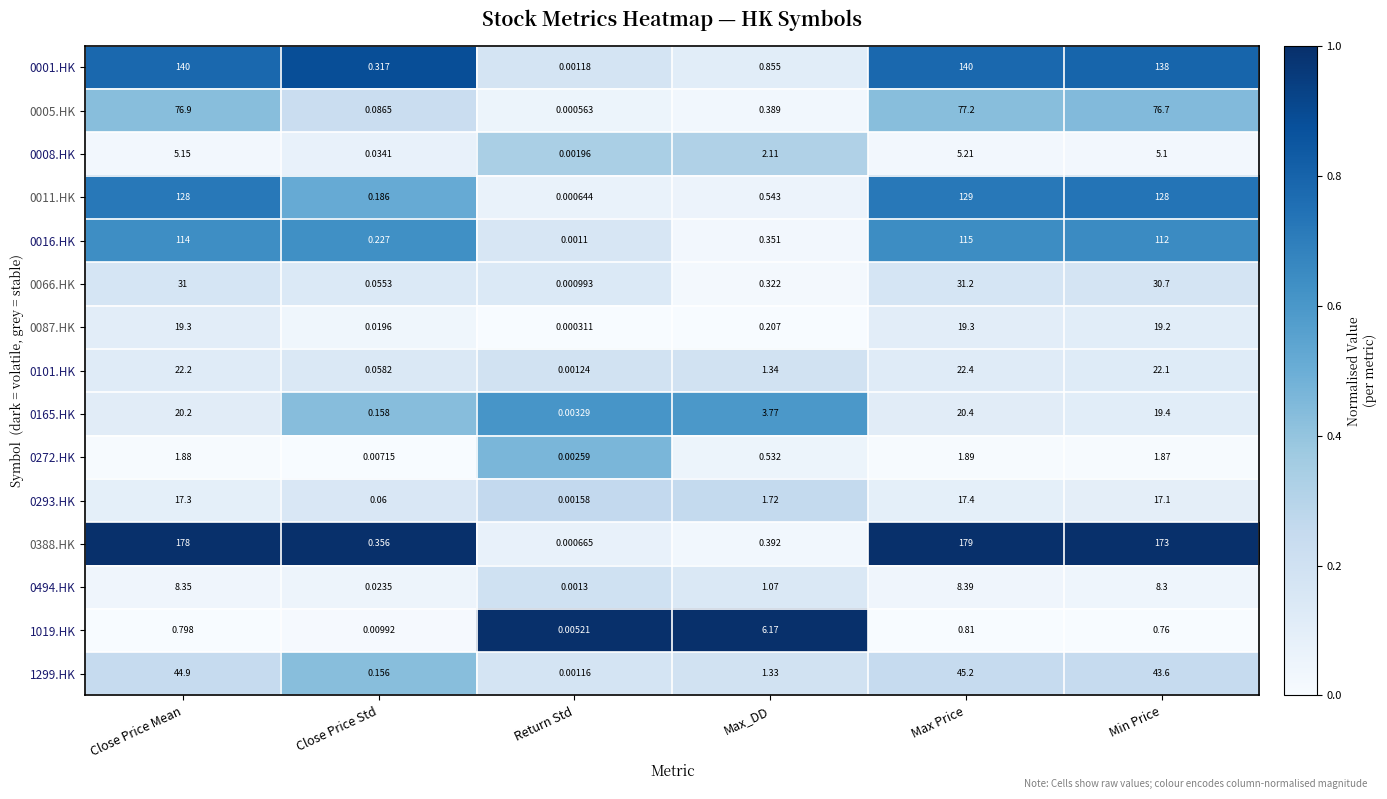

Which series has the largest range (max minus min)?

0388.HK